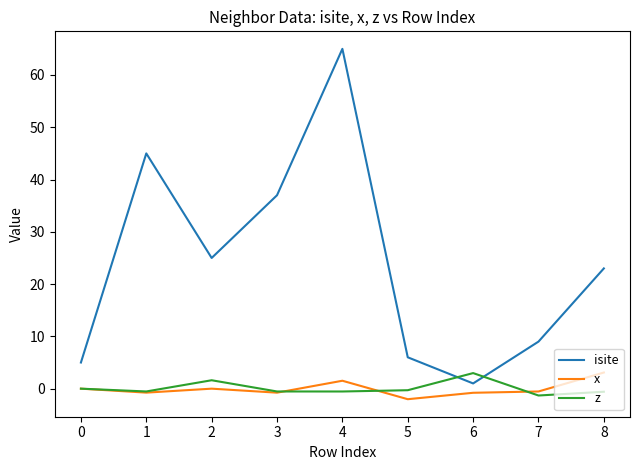

Is the value of z at 6 greater than the value of x at 0?

Yes